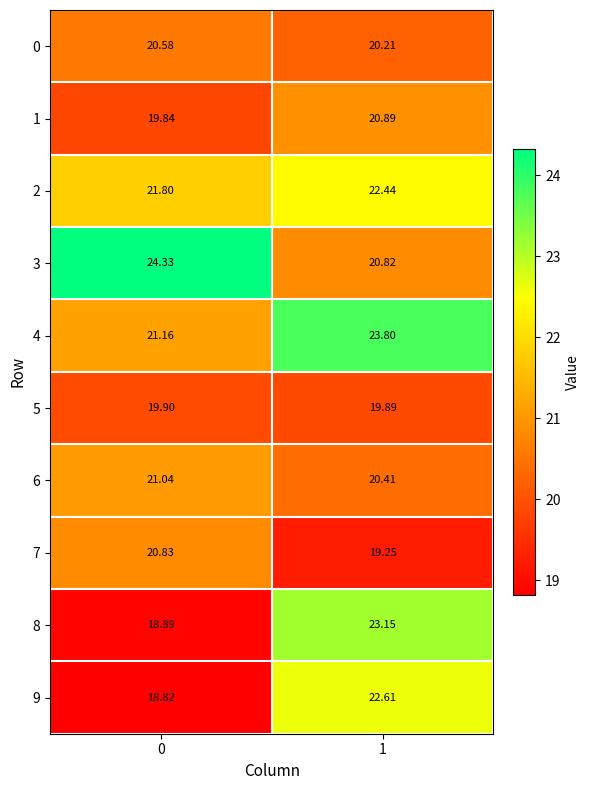

List the series in order of their peak value, highest first.

3, 4, 8, 9, 2, 6, 1, 7, 0, 5